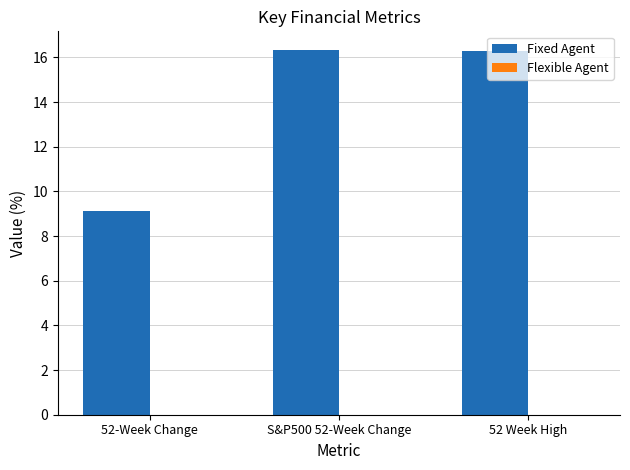

At which label is the value closest to 12?

52-Week Change